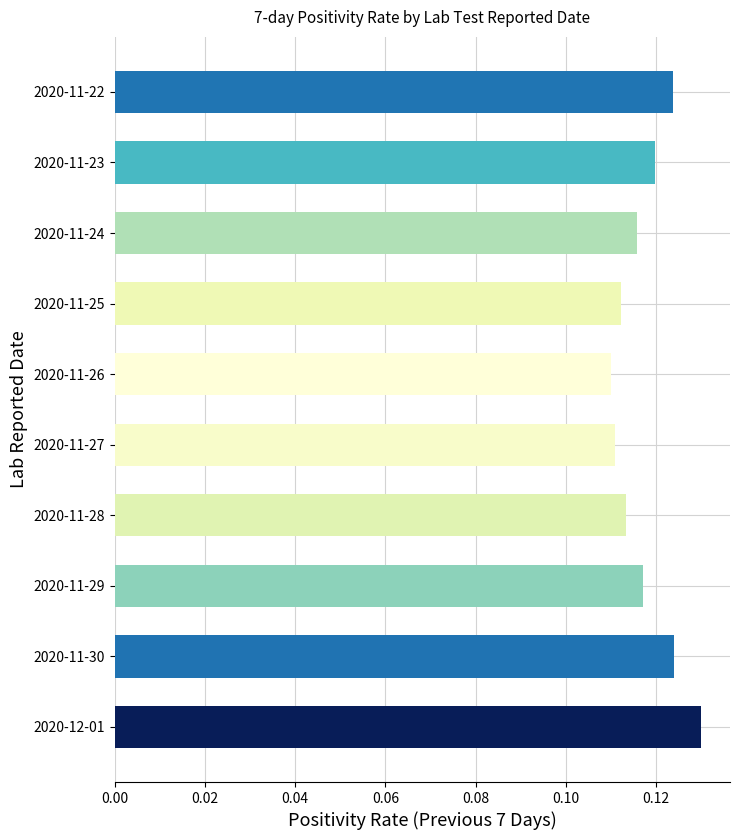

Which label corresponds to the largest value in the chart?

2020-12-01